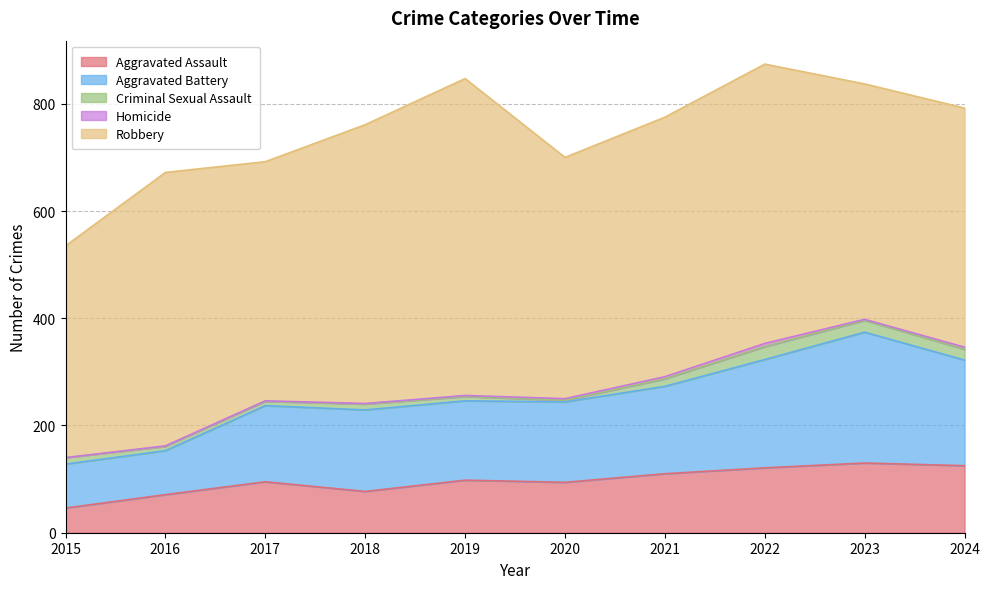

List the labels in order of Robbery value, smallest first.

2015, 2023, 2017, 2024, 2020, 2021, 2016, 2018, 2022, 2019